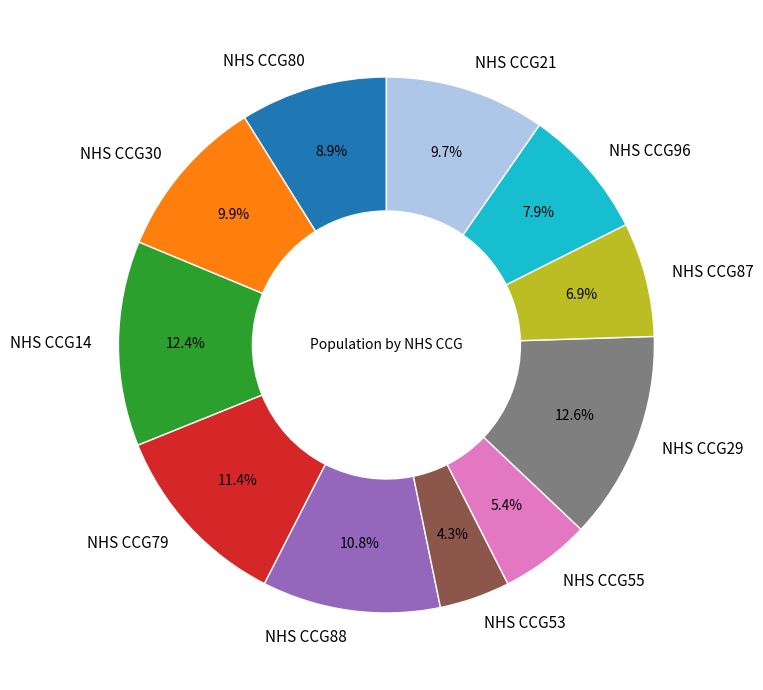

Which category has the smallest portion of the pie?

NHS CCG53